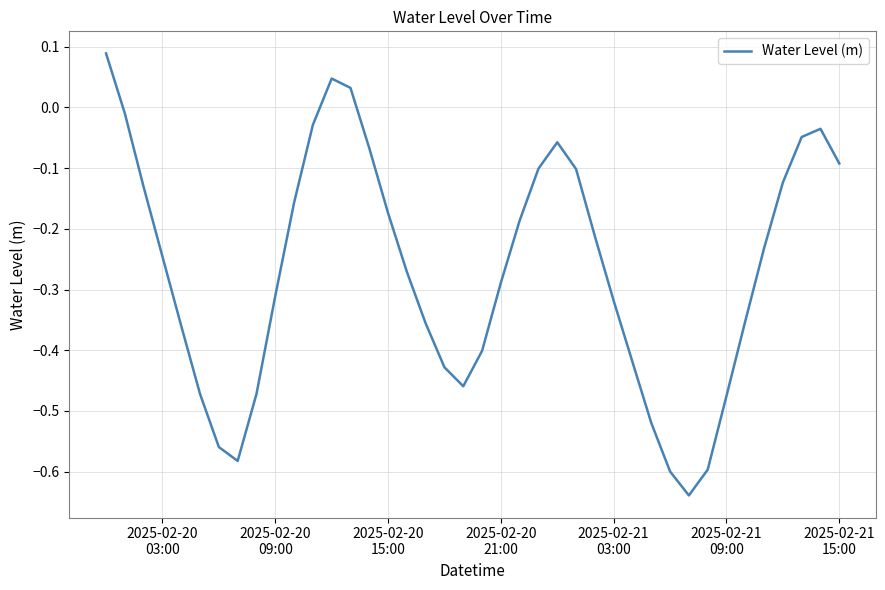

How many lines are shown in the chart?

1